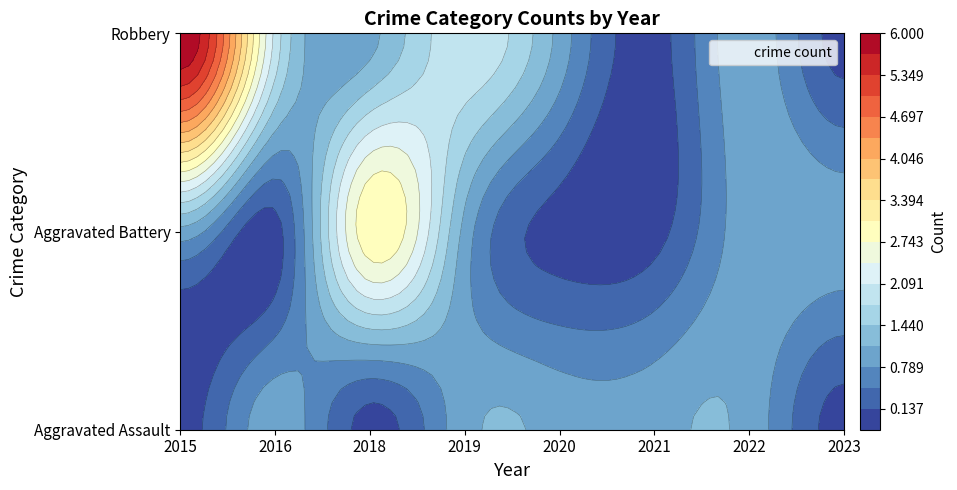

What is the total value across all series at 2023?

1